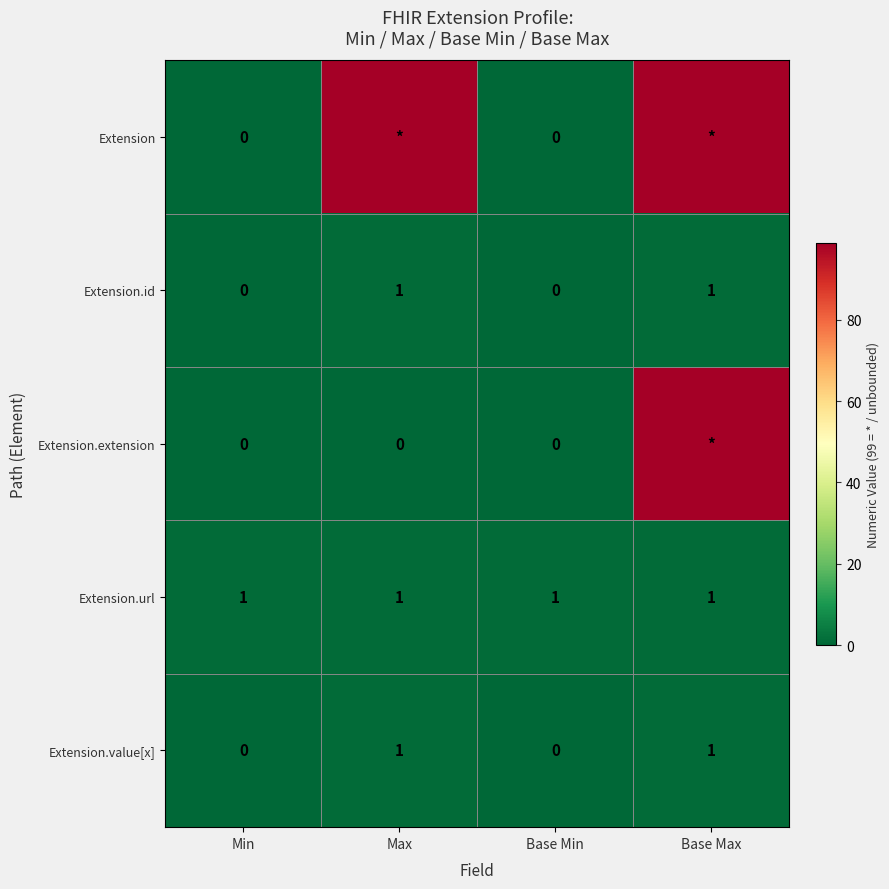

The value of Extension.value[x] at Base Max is 1. True or false?

True